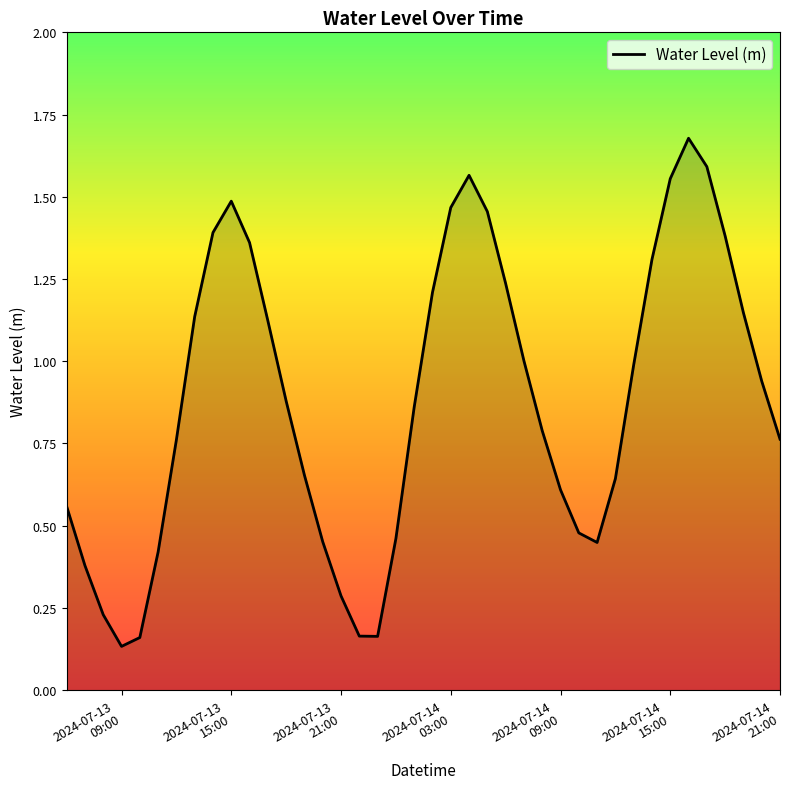

Is this an area chart (filled region under the line)?

Yes